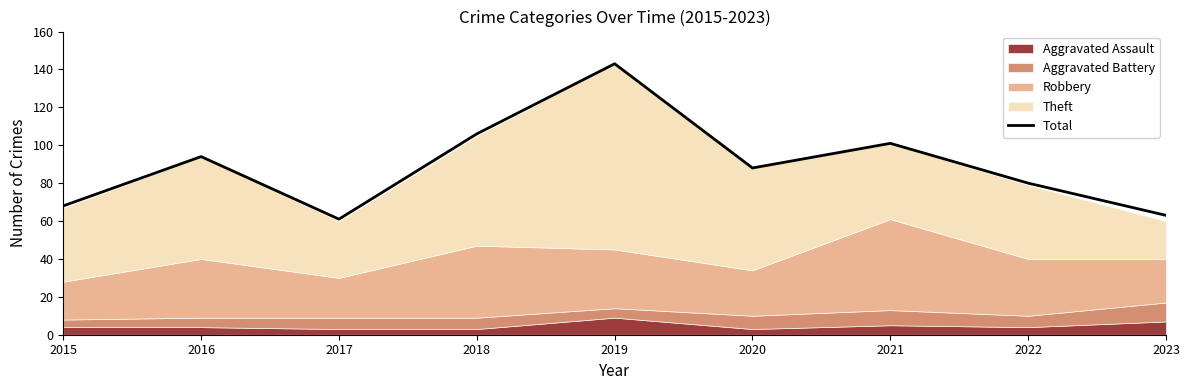

At which label does the data first exceed 88?

2016